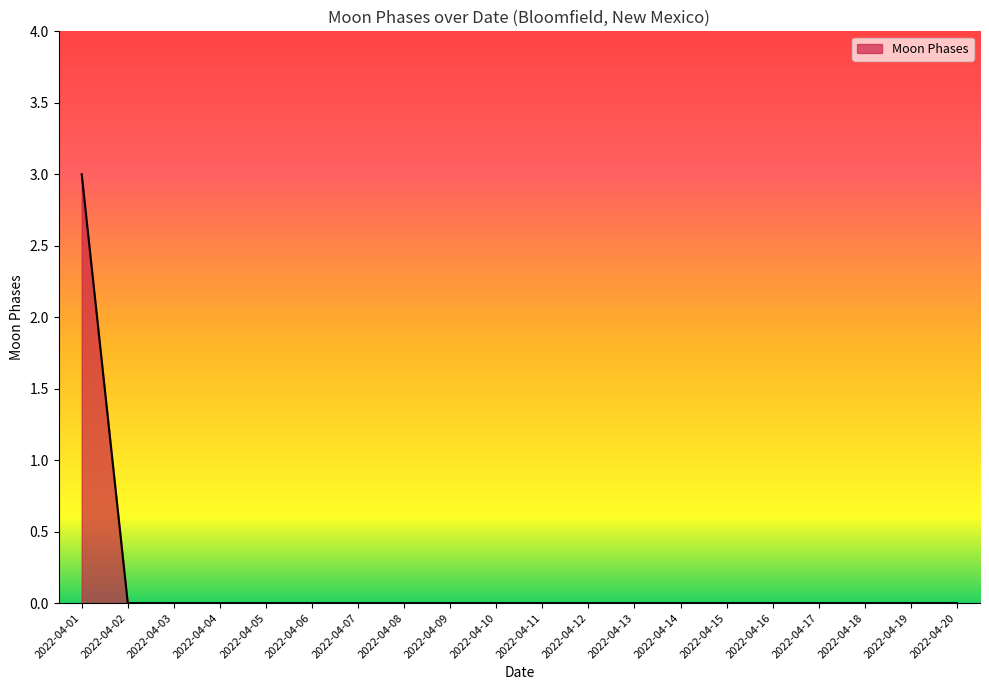

Reading right to left, transcribe all the data shown in this chart.

0	0	0	0	0	0	0	0	0	0	0	0	0	0	0	0	0	0	0	3